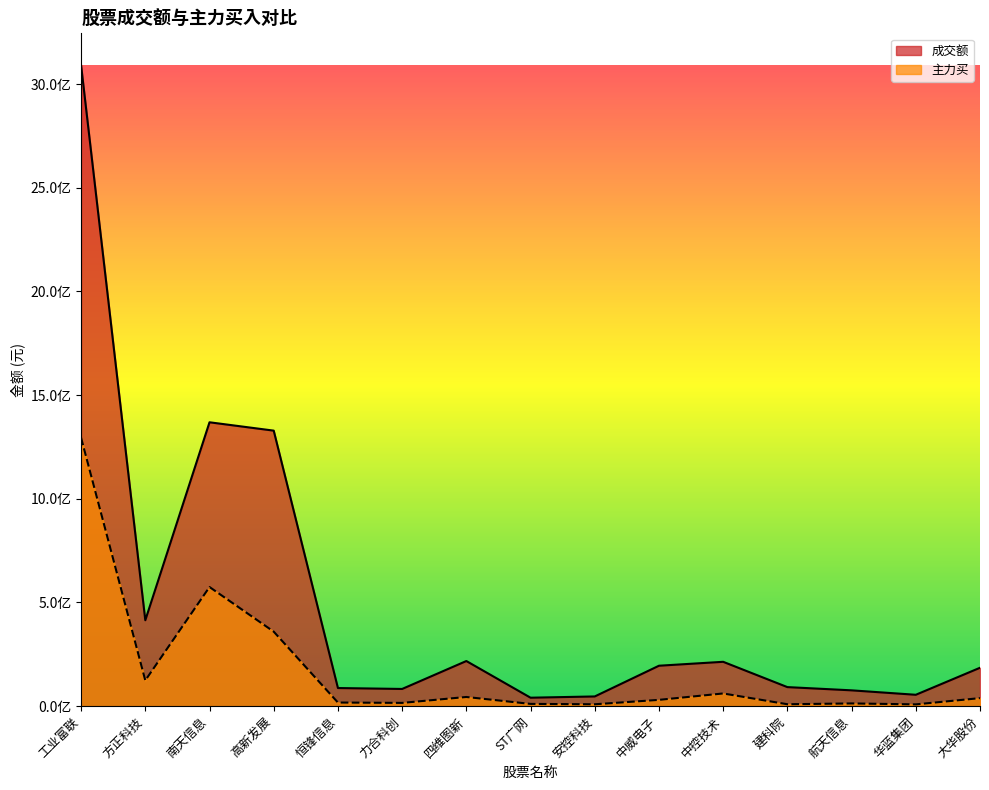

At which label is 成交额 closest to 1565547915?

南天信息